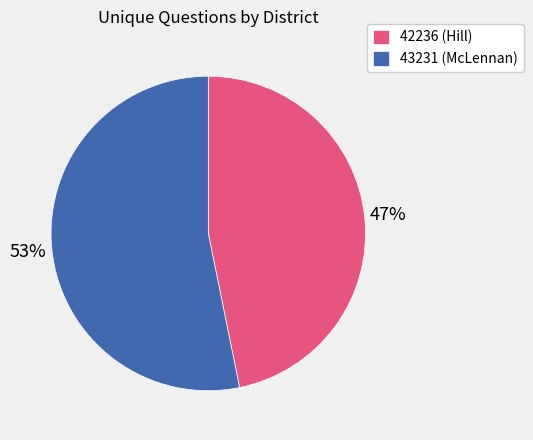

What is the ratio of the value at 42236 (Hill) to the value at 43231 (McLennan)?

0.9